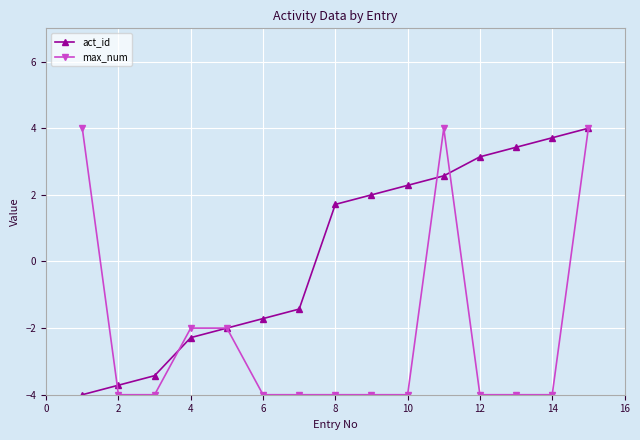

List the series in order of their overall mean, lowest first.

max_num, act_id